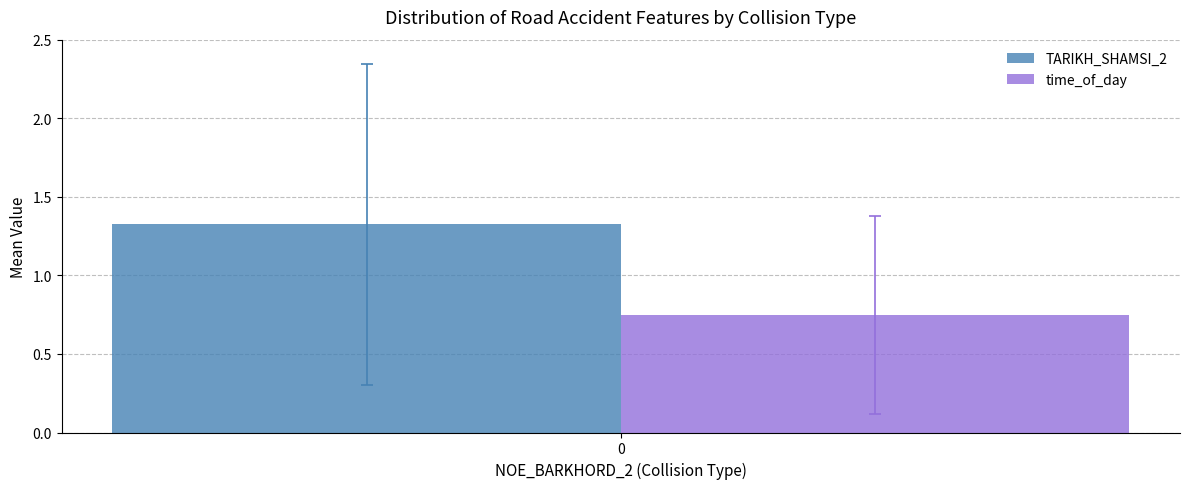

What is the difference between the highest and lowest values at 0?

0.6